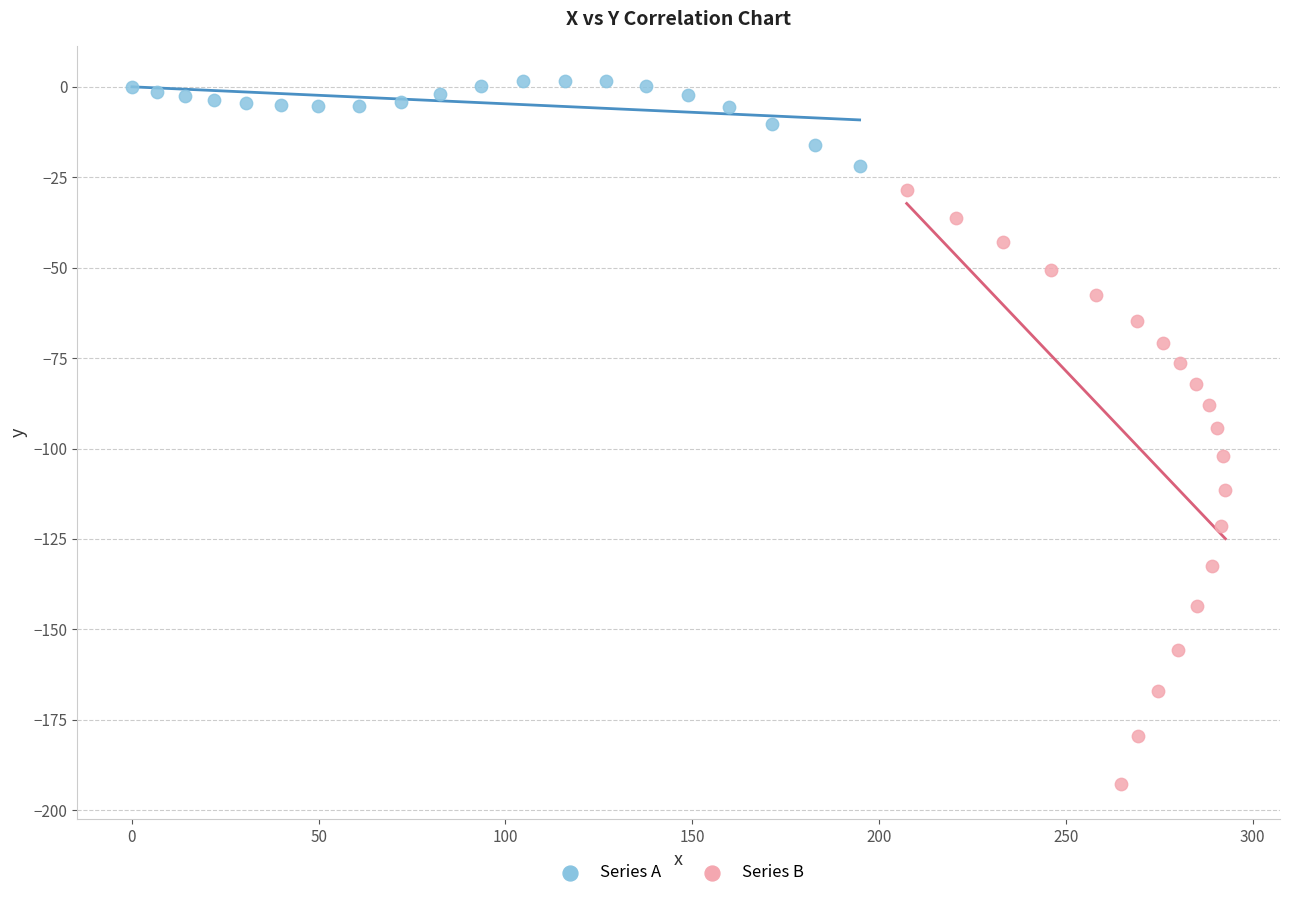

Which series reaches the minimum Y coordinate?

Series B